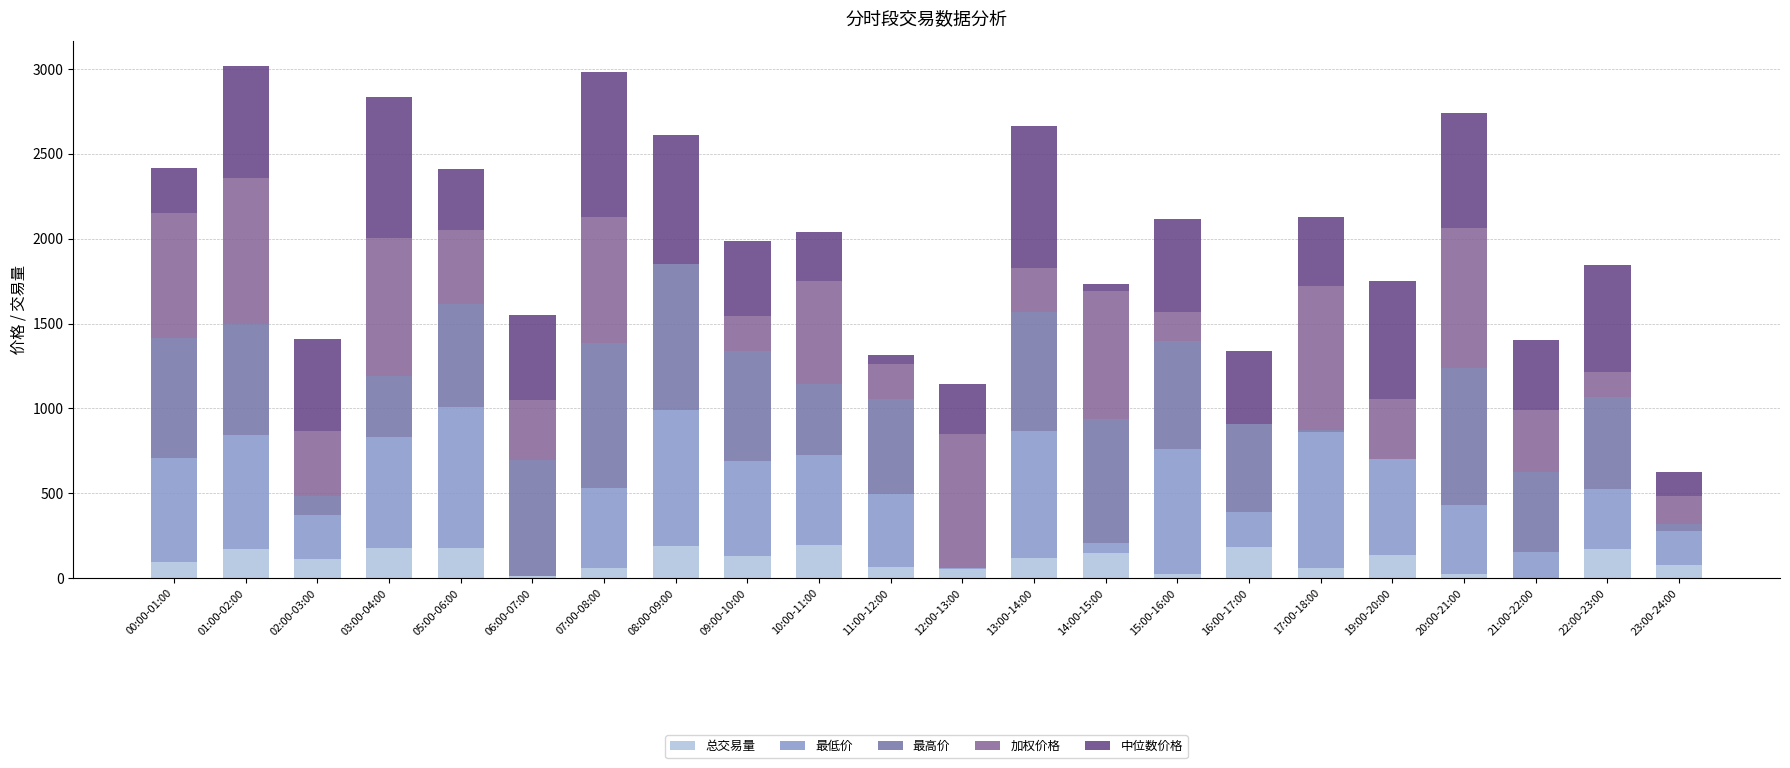

The value of 加权价格 at 12:00-13:00 is 1216.4. True or false?

False